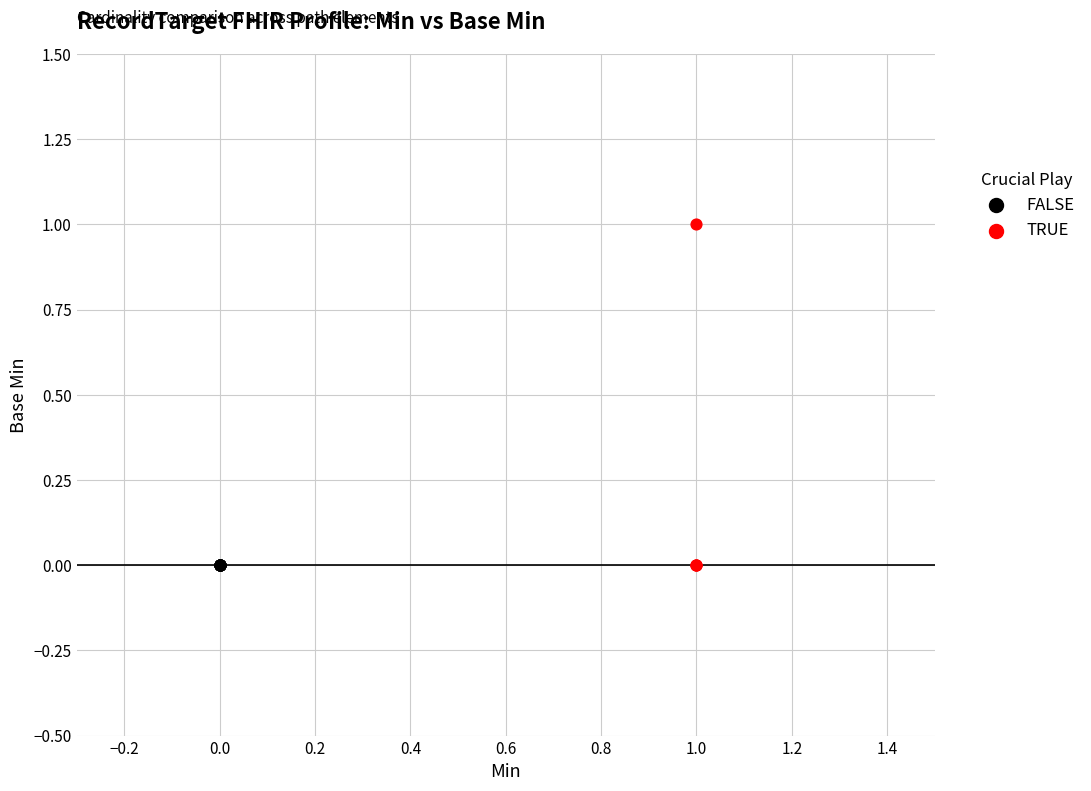

Which series reaches the maximum Y coordinate?

TRUE